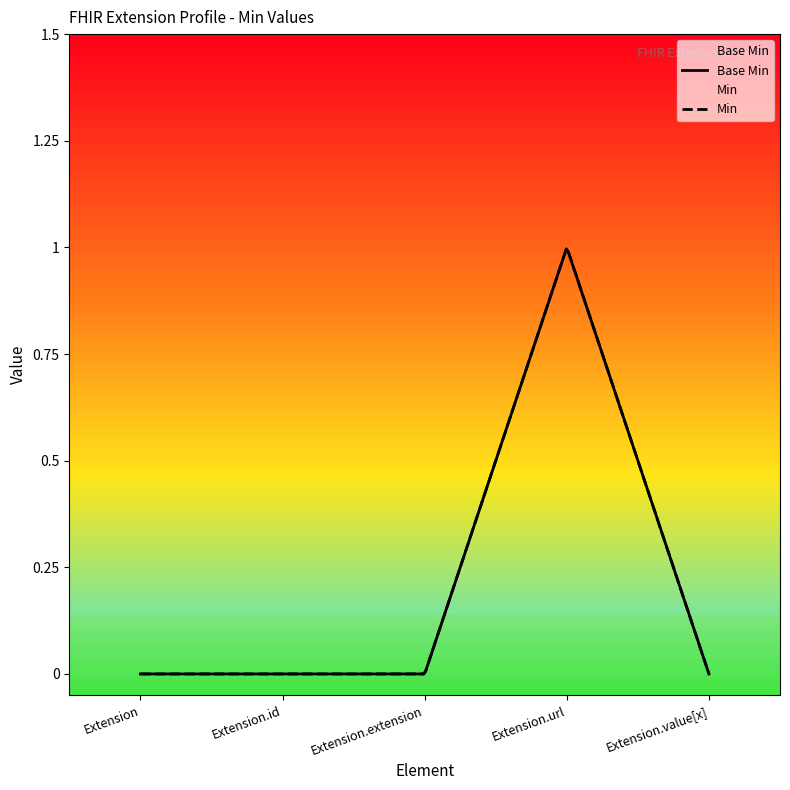

How many lines are shown in the chart?

2